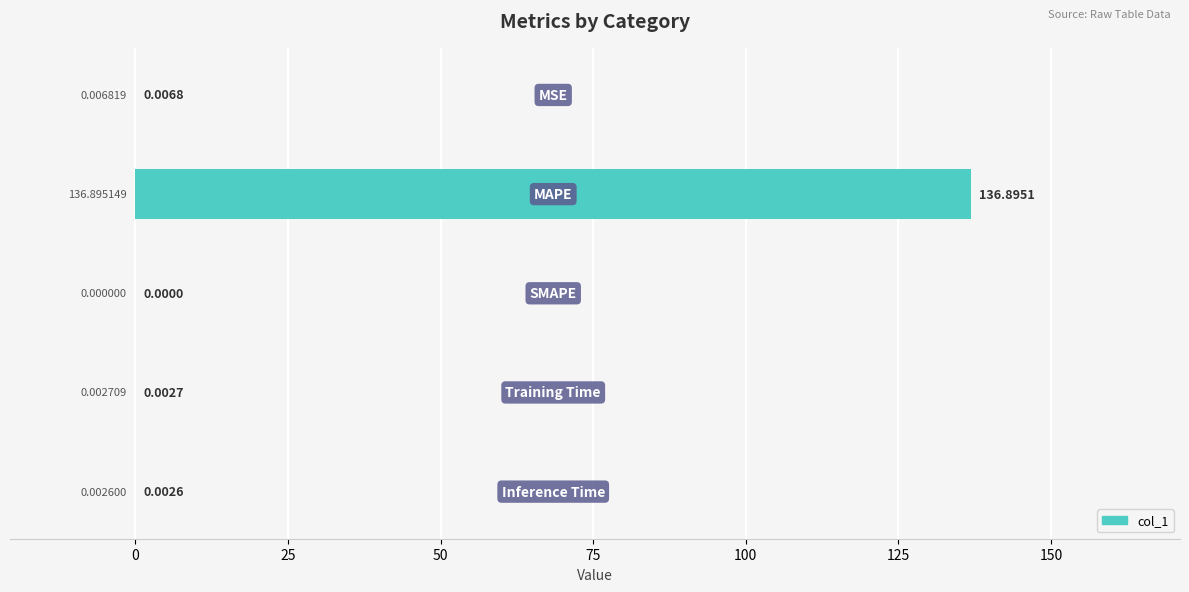

Are the bars grouped side by side (vs. stacked)?

No